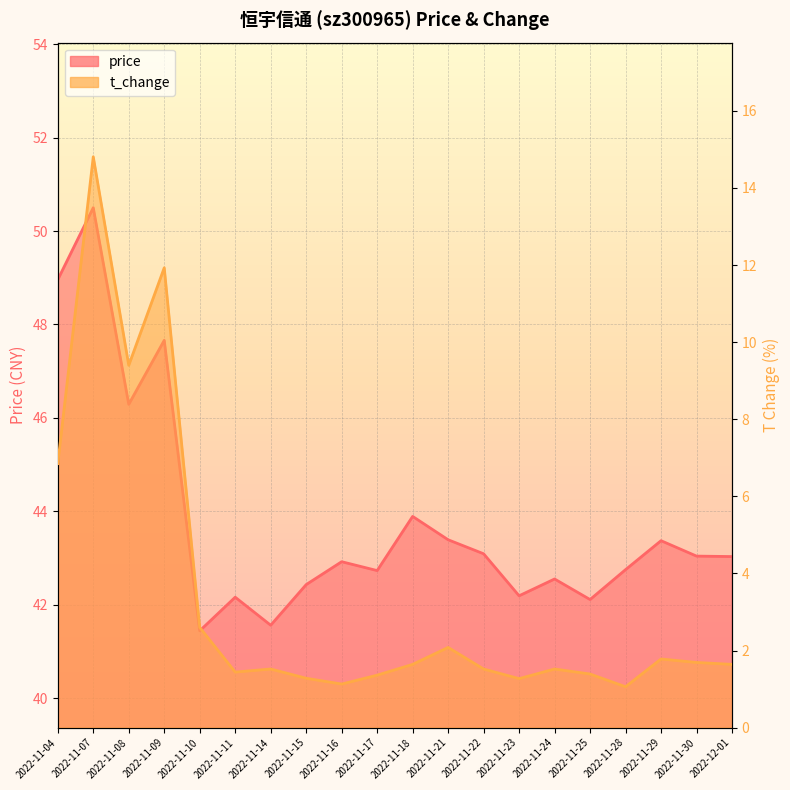

The value of t_change at 2022-11-04 is 6.8. True or false?

True